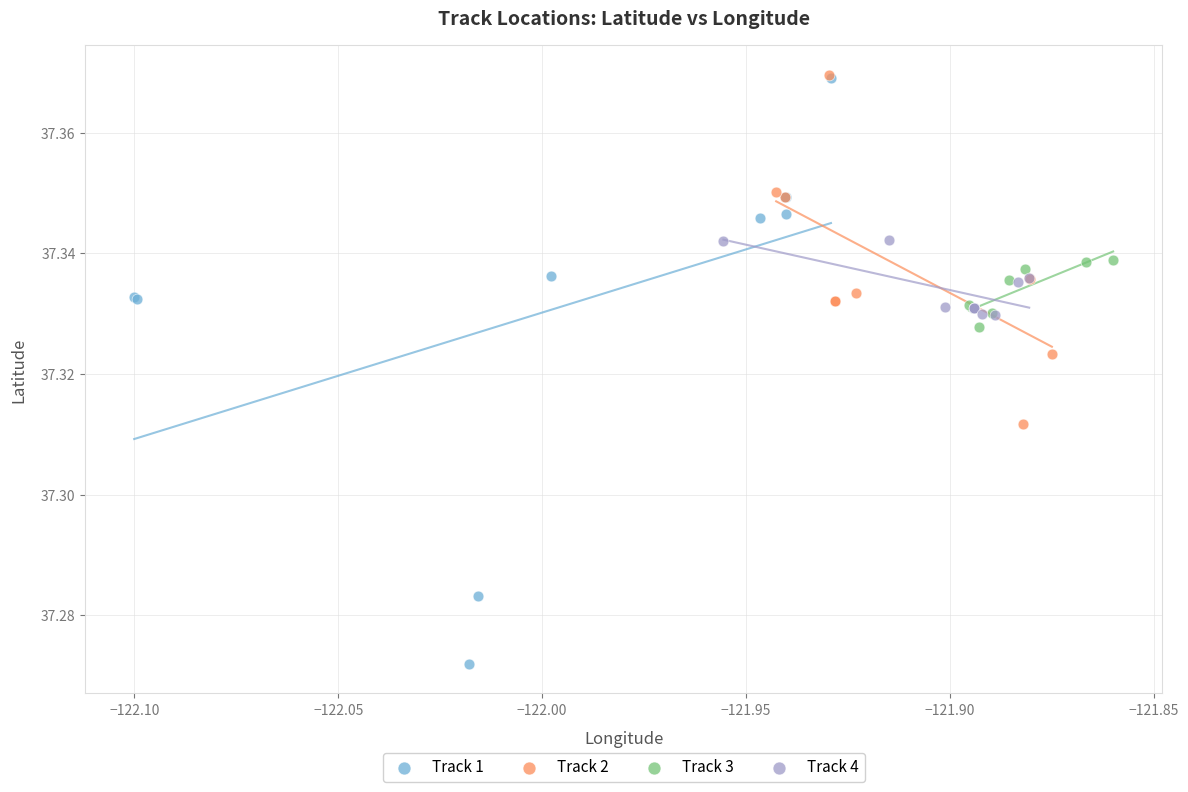

Which series has the widest spread of Y values?

Track 1